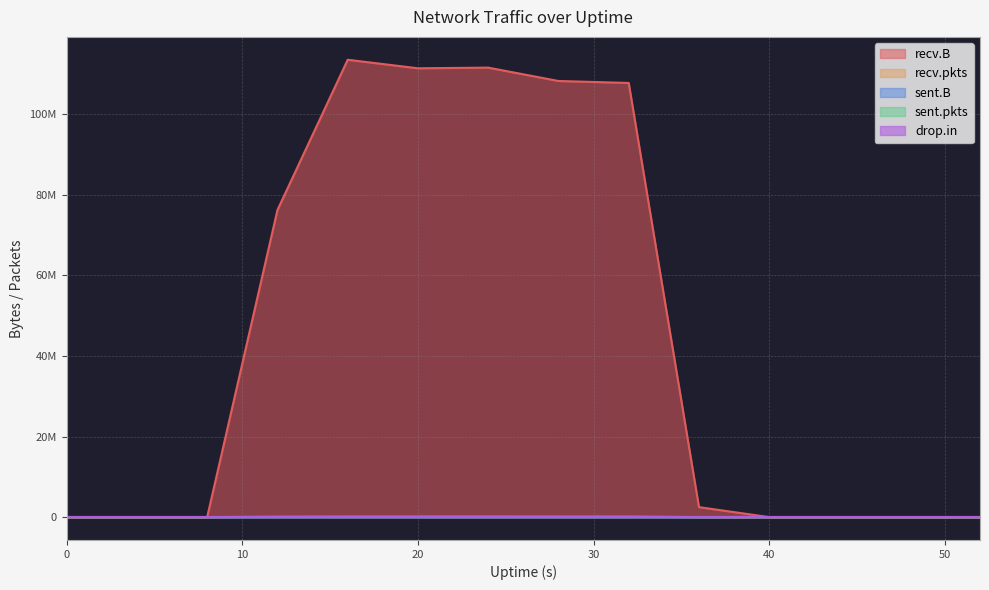

Reading left to right, list all the values displayed in this chart.

recv.B: 0=0	4=0	8=0	12=76242685	16=113561871	20=111443329	24=111608935	28=108290429	32=107800874	36=2475433	40=0	44=0	48=0	52=0
recv.pkts: 0=0	4=0	8=0	12=70919	16=100028	20=99857	24=101477	28=97742	32=96649	36=2136	40=0	44=0	48=0	52=0
sent.B: 0=0	4=532	8=74	12=74	16=0	20=0	24=0	28=0	32=0	36=0	40=0	44=0	48=0	52=0
sent.pkts: 0=0	4=6	8=1	12=1	16=0	20=0	24=0	28=0	32=0	36=0	40=0	44=0	48=0	52=0
drop.in: 0=0	4=0	8=0	12=0	16=0	20=0	24=4	28=0	32=0	36=0	40=0	44=0	48=0	52=0